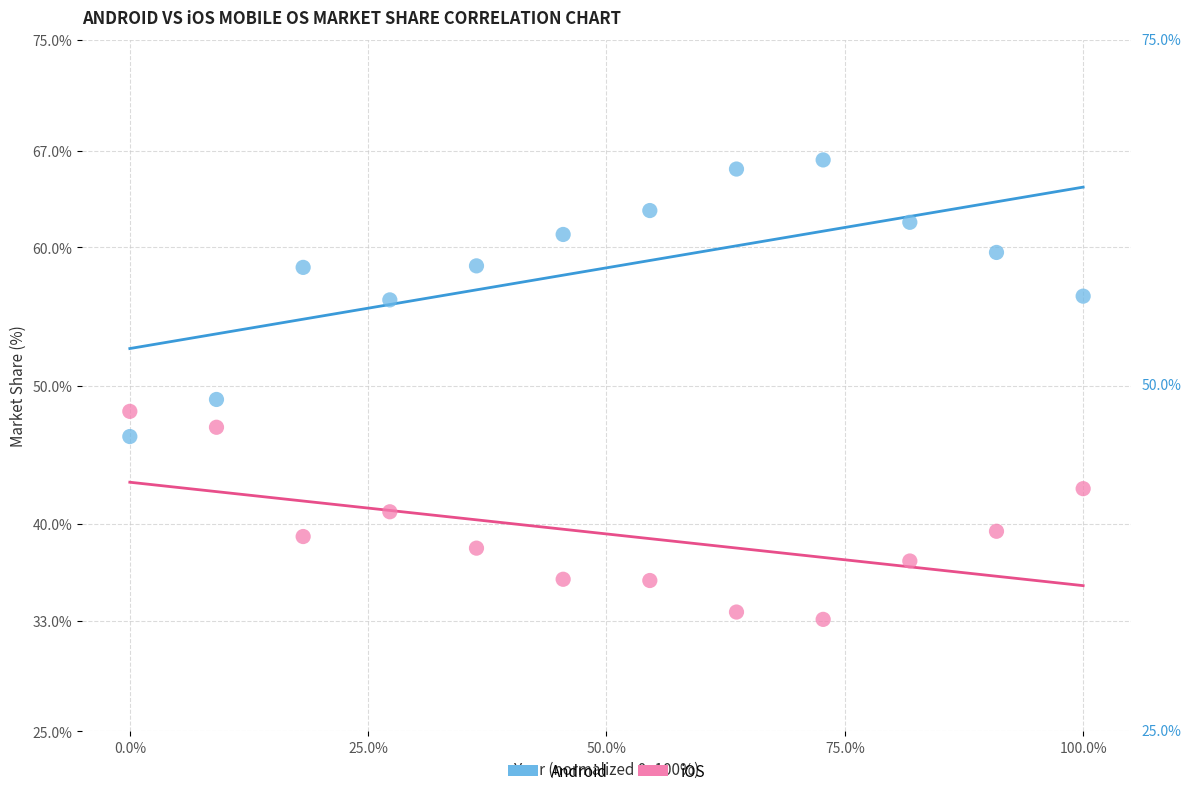

Which series reaches the minimum Y coordinate?

iOS